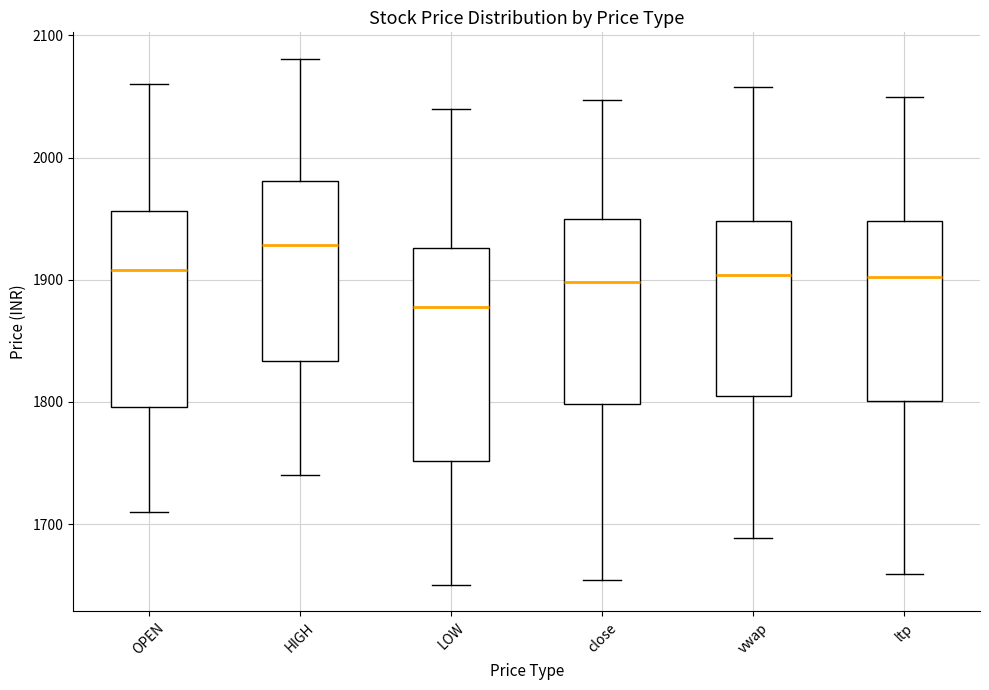

Where is the lower edge of the box for vwap on the y-axis? The values are not printed on the chart, so give them approximately, as read against the axis.

1810